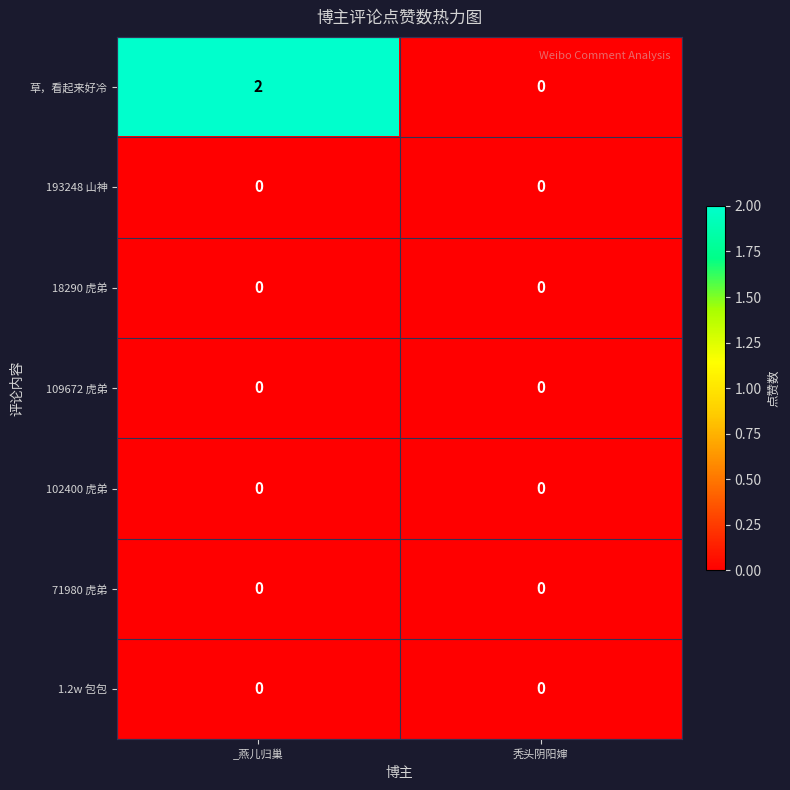

Which series has the largest range (max minus min)?

草，看起来好冷